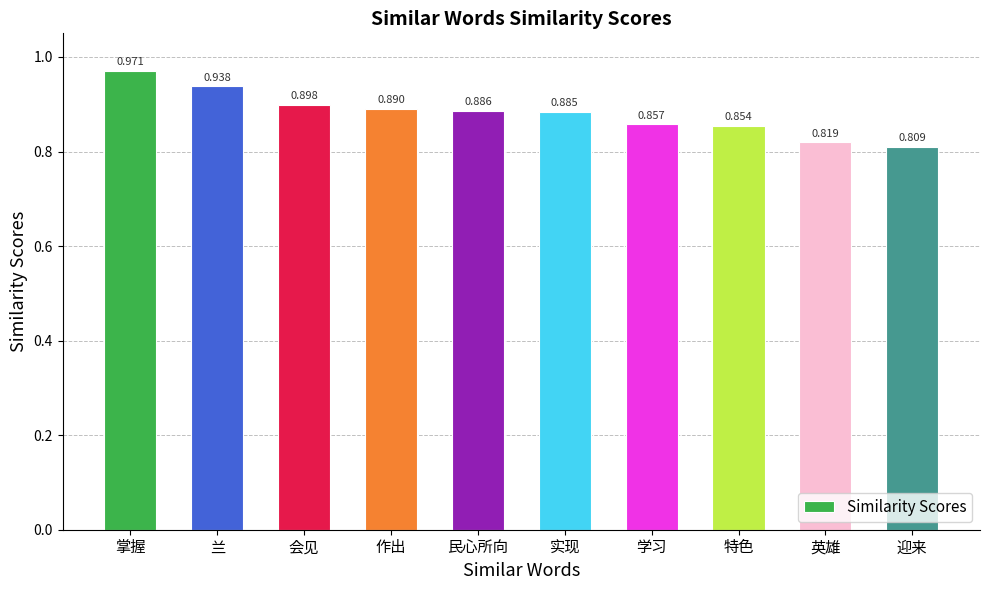

At which category does the chart reach its peak across all series?

掌握